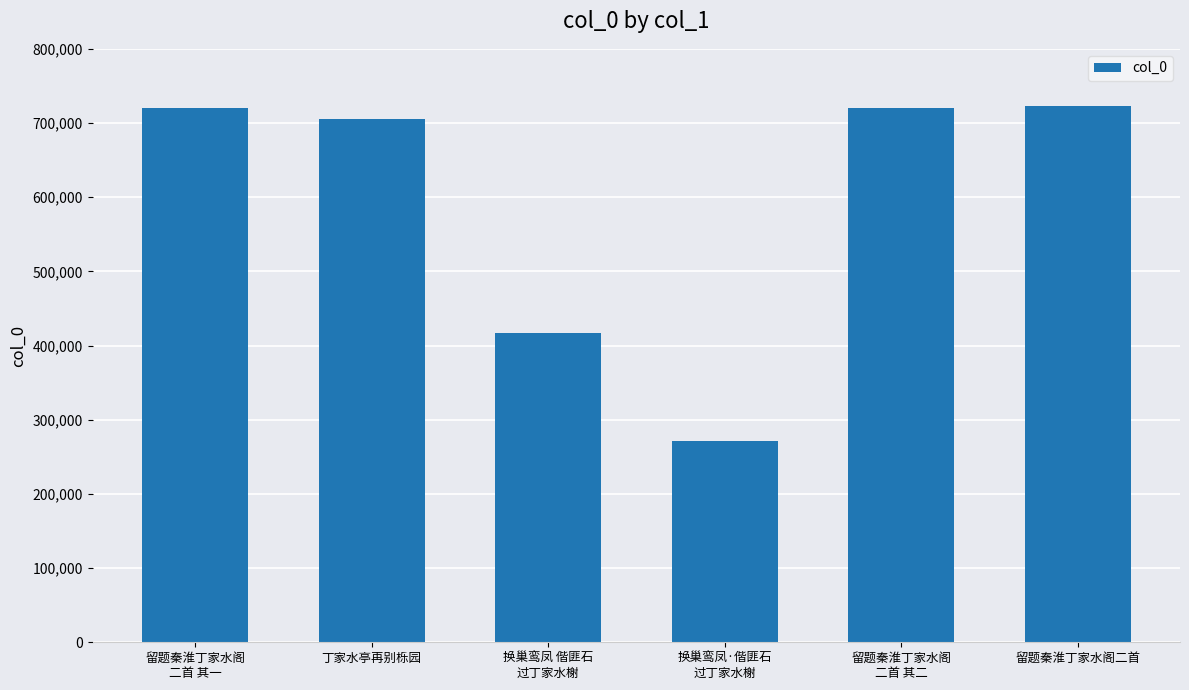

Is it true that the value at 换巢鸾凤·偕匪石
过丁家水榭 is 172986?

False